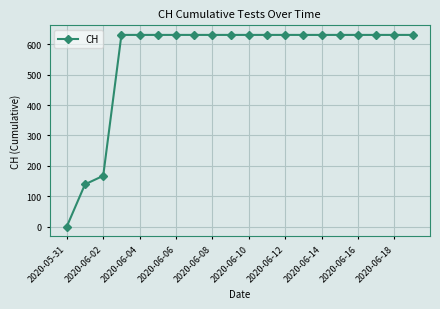

What is the difference between the maximum and second lowest values?

492